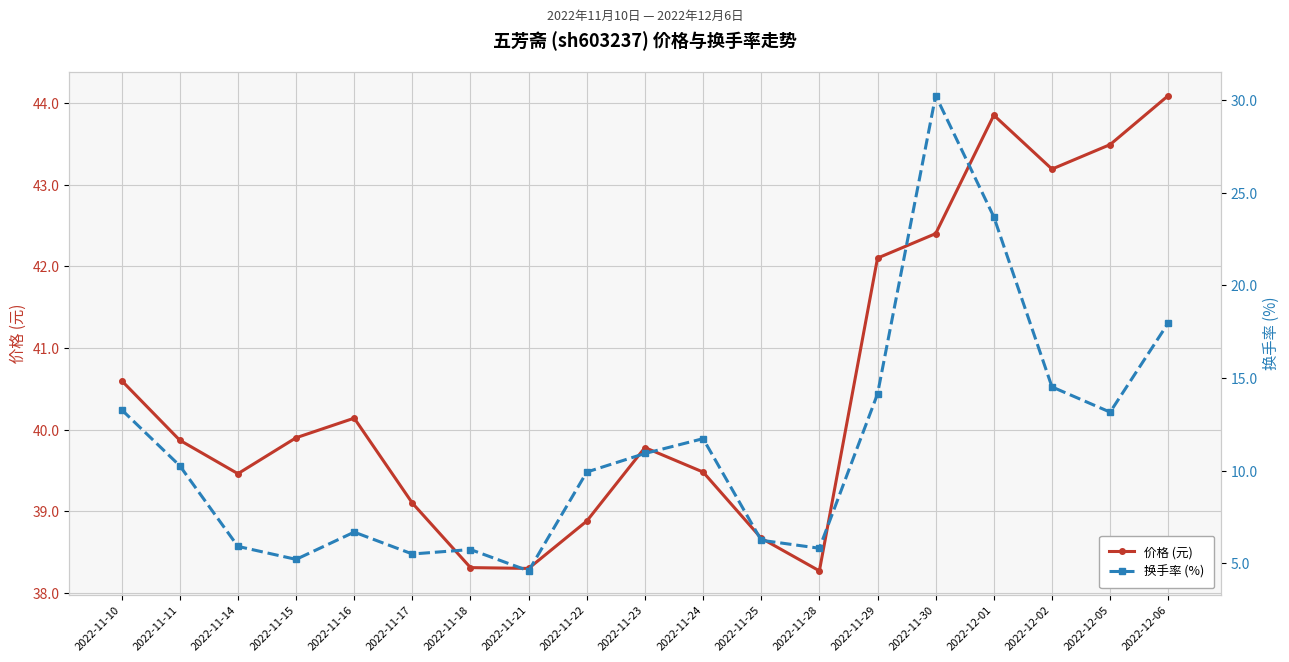

Which series has the largest range (max minus min)?

换手率 (%)